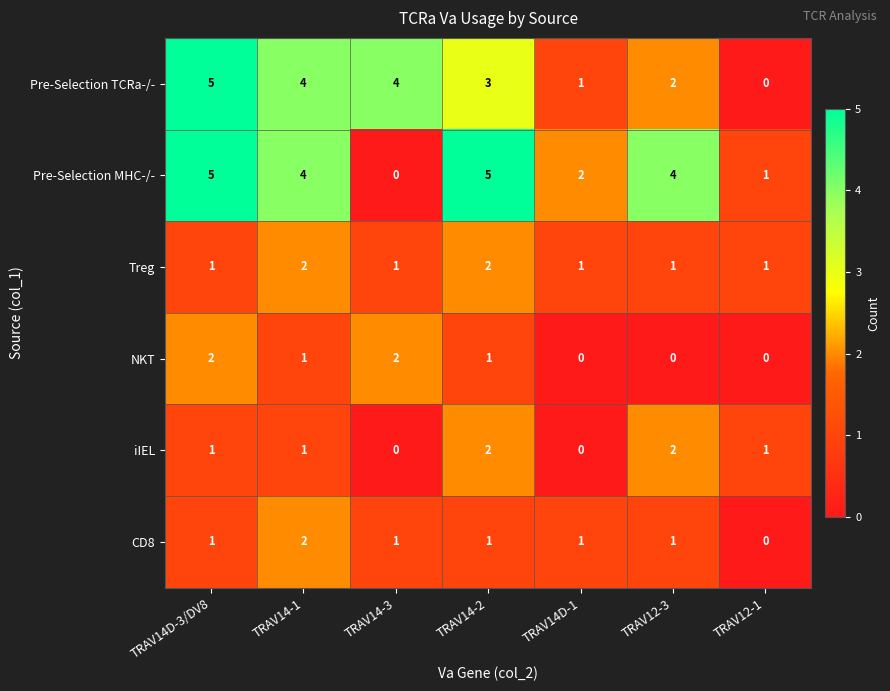

The NKT series shows 2 at TRAV14-2. True or false?

False